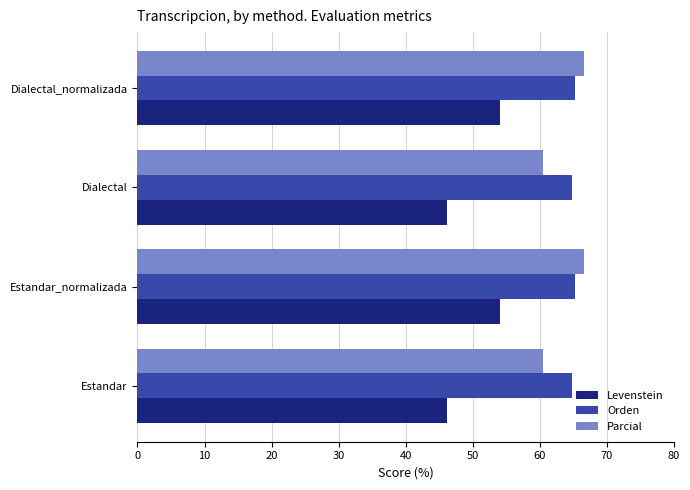

What is the approximate value of Parcial at Dialectal?

60.5